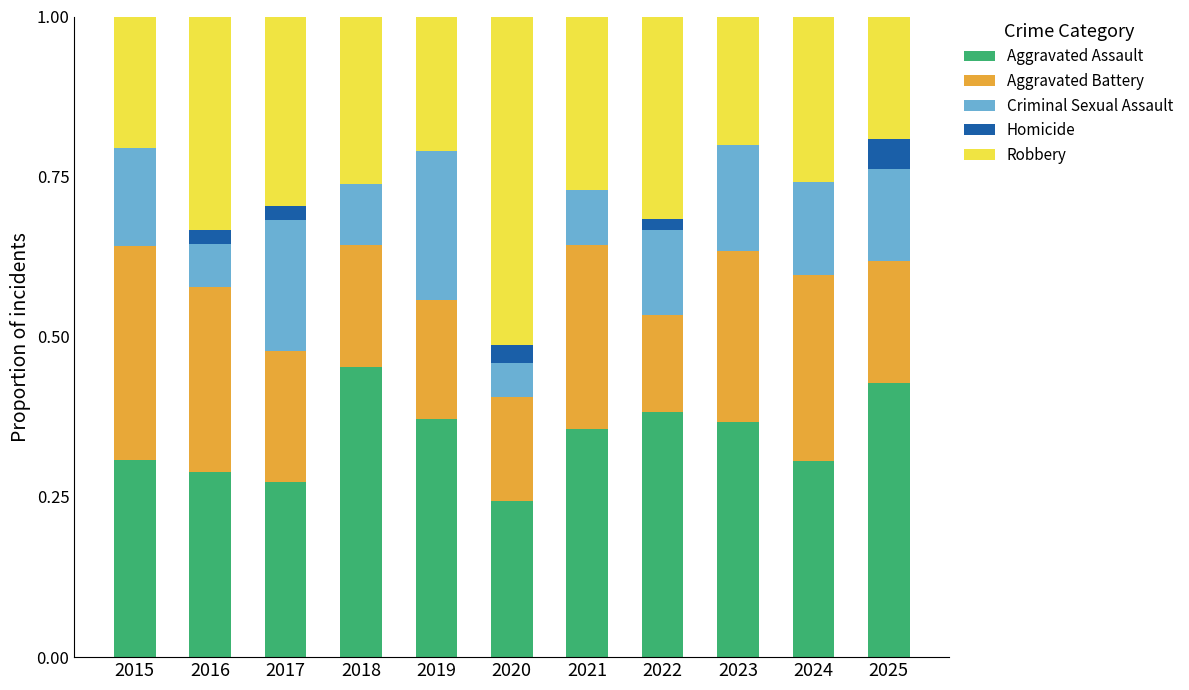

True or false: Aggravated Assault has a value of 0.4 at 2024.

False